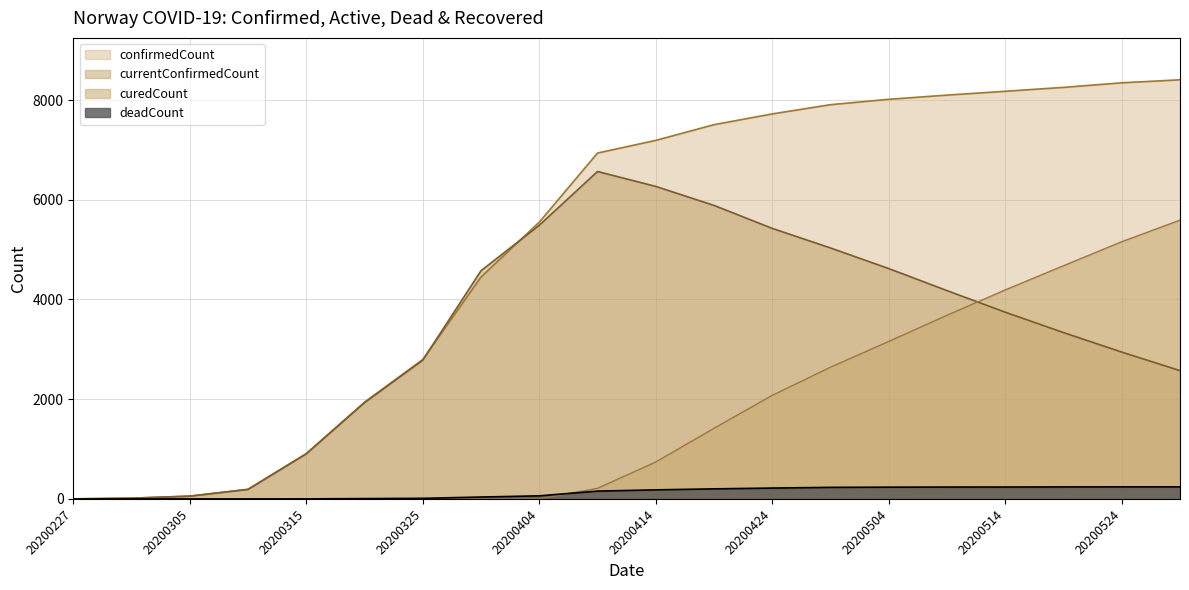

True or false: deadCount has a value of 1 at 20200315.

True